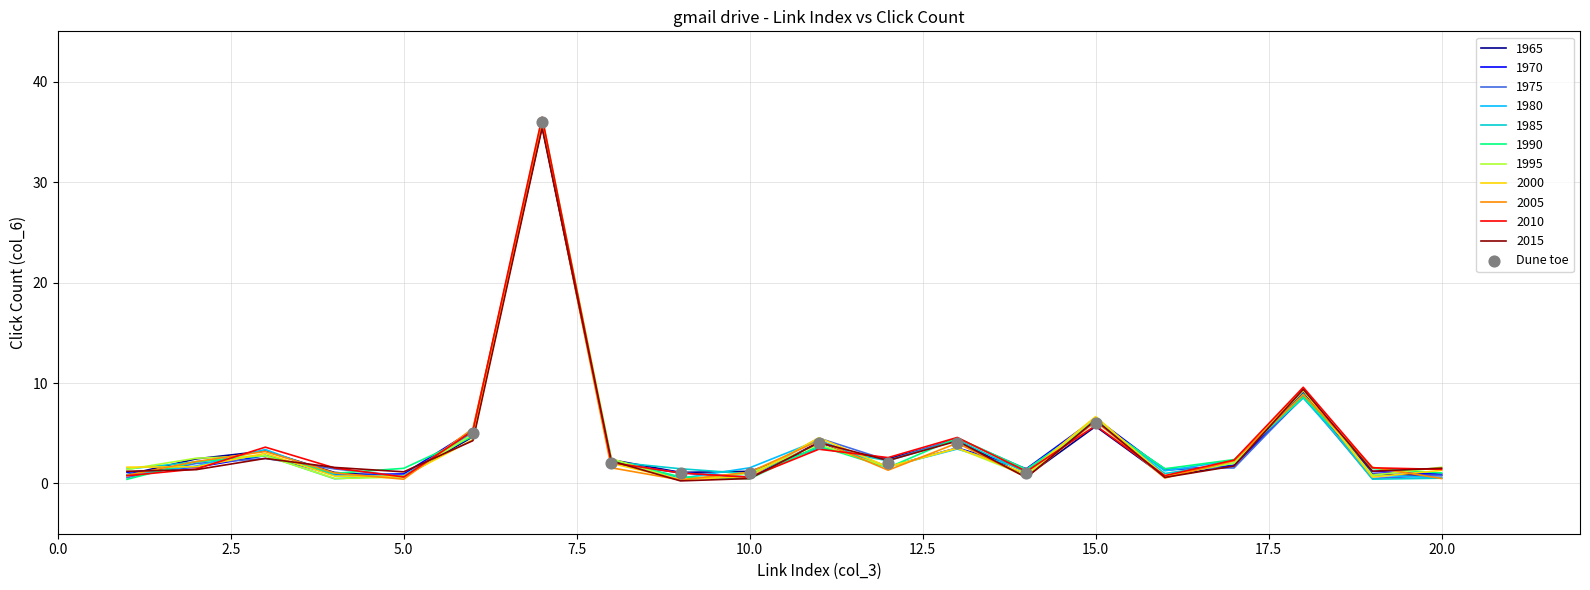

What is the ratio of the value at 17.5 to the value at 20.0?

4.0